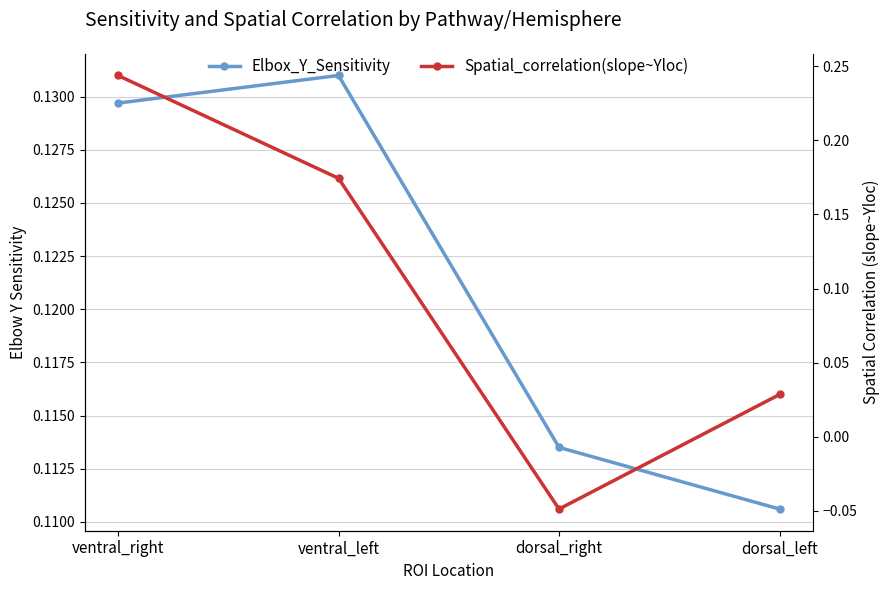

At which label is Spatial_correlation(slope~Yloc) closest to 0?

dorsal_left